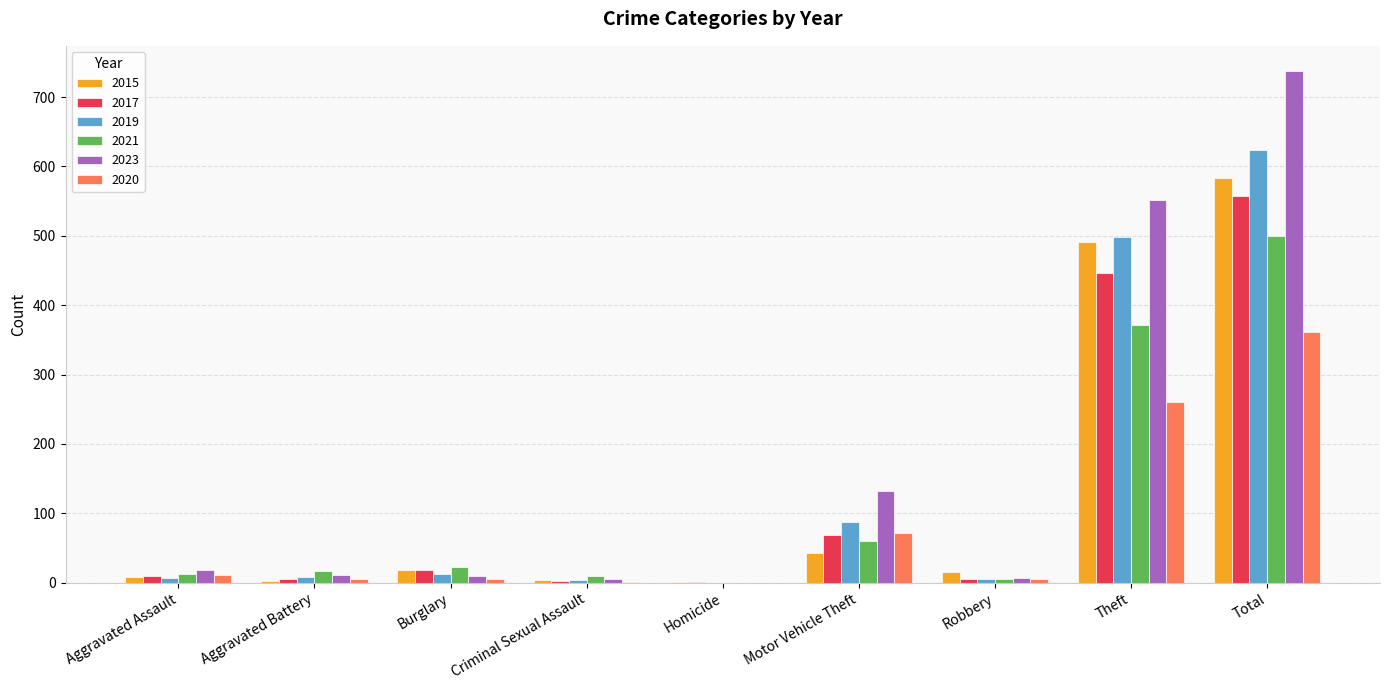

How many distinct data groups are displayed?

6